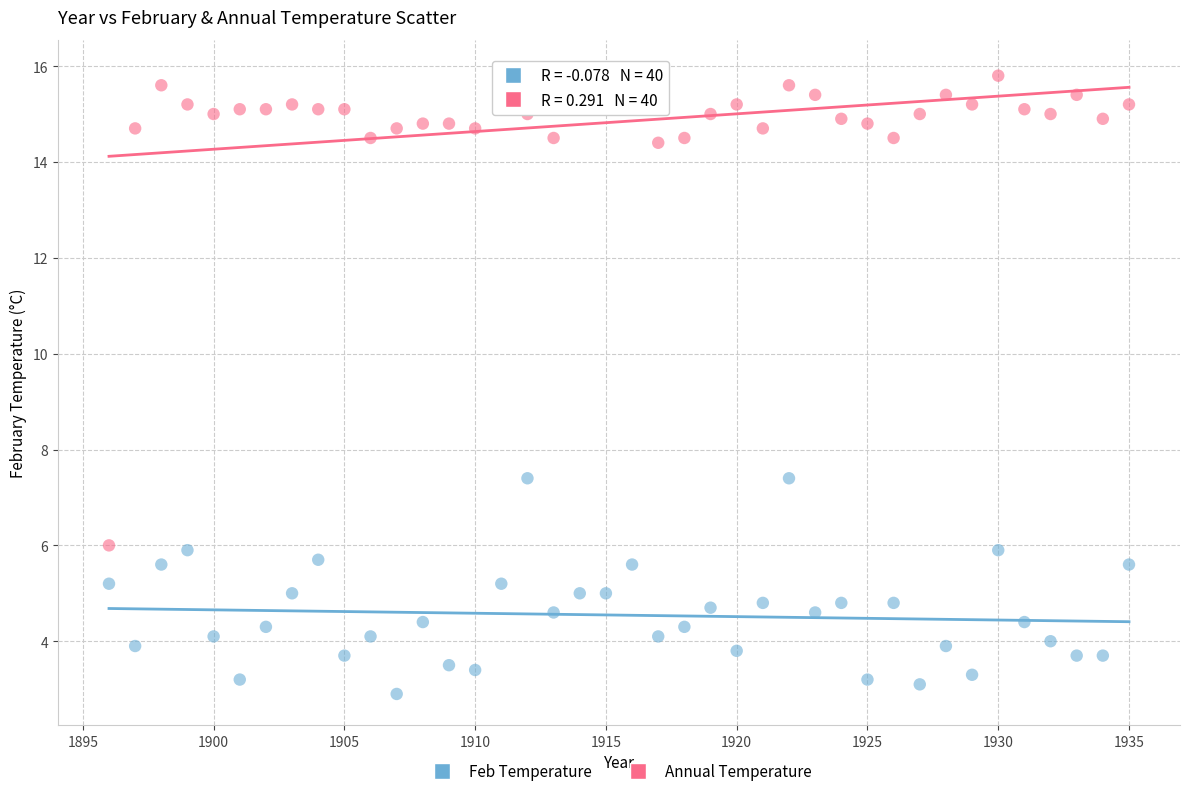

Which series reaches the minimum Y coordinate?

Feb Temperature